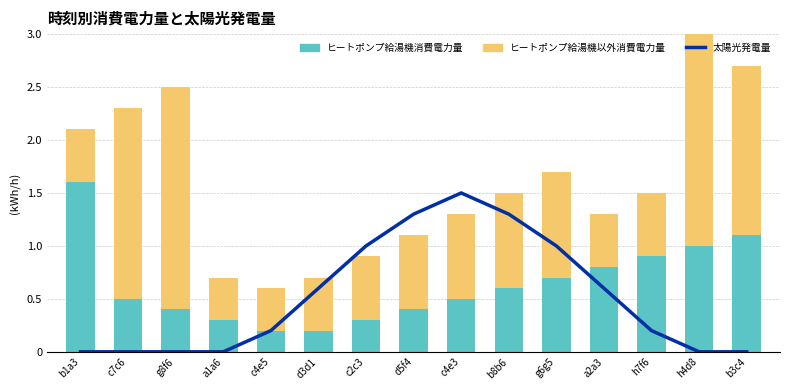

At d3d1, list the series in order from smallest to largest.

ヒートポンプ給湯機消費電力量, ヒートポンプ給湯機以外消費電力量, 太陽光発電量